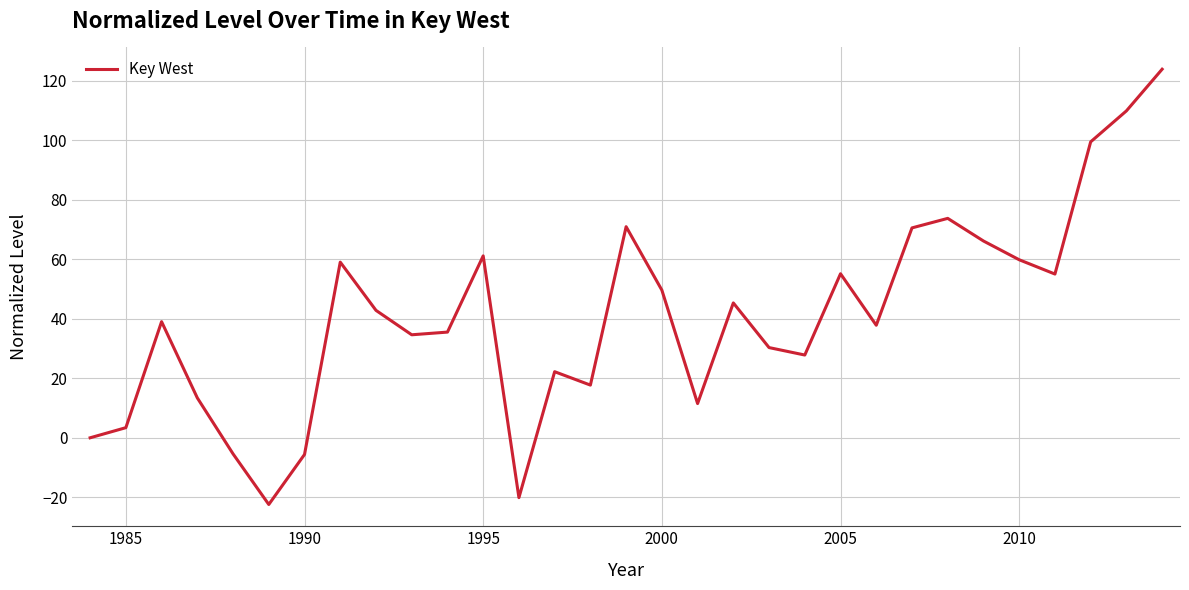

What is the difference between the maximum and minimum values?

146.2